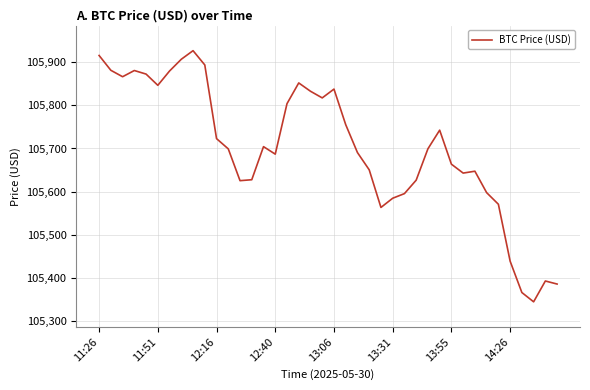

How many values exceed 105699?

21